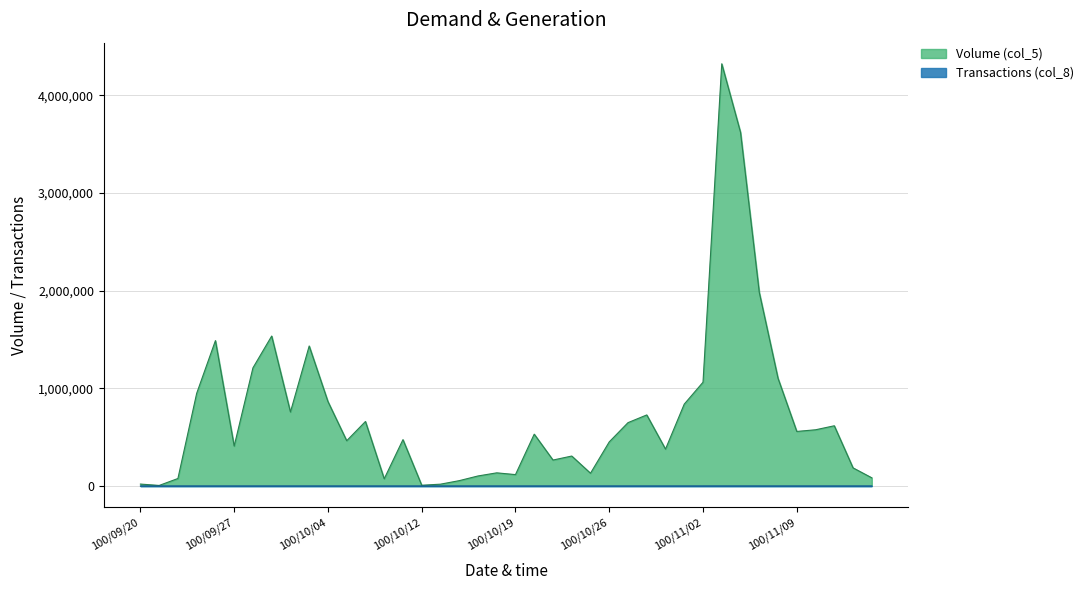

What is the value of the Transactions (col_8) point at the 26th from the left?

25